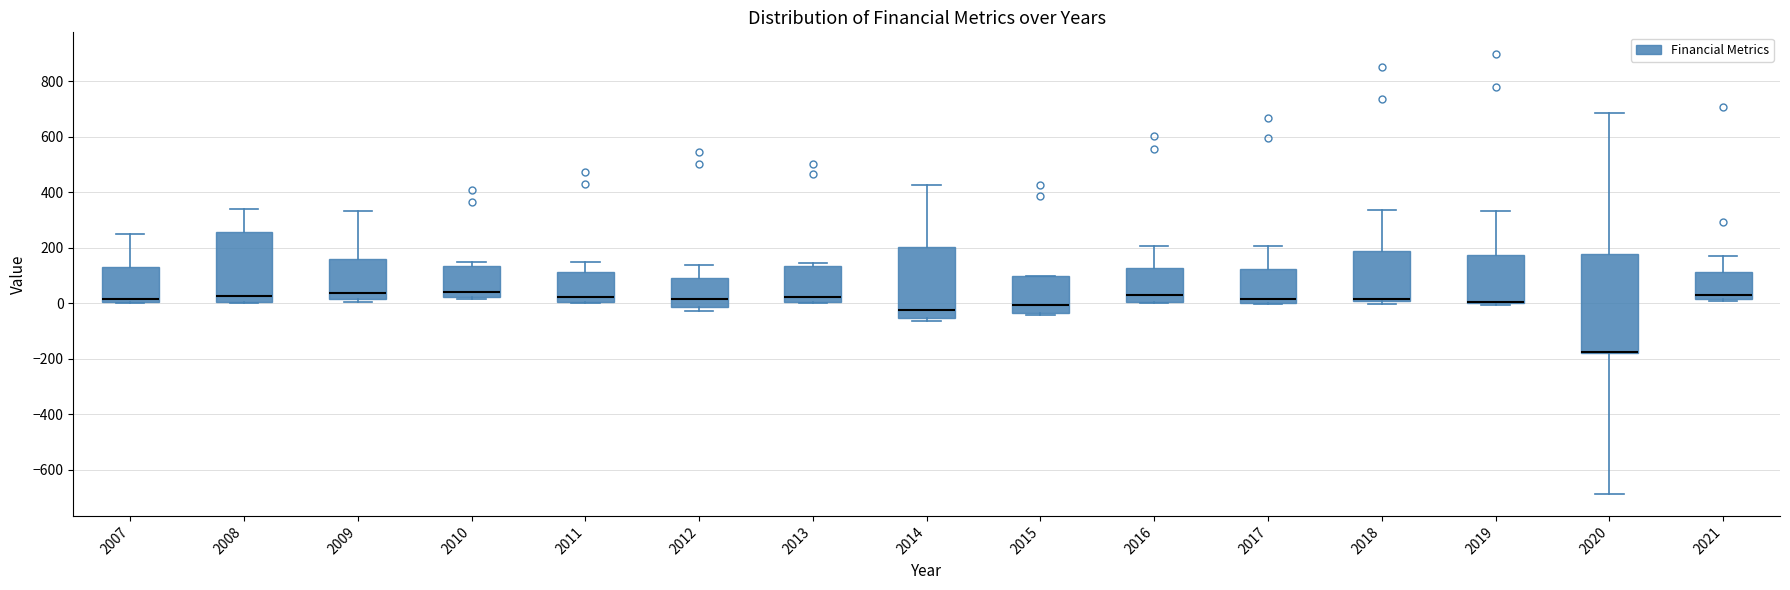

Reading left to right, transcribe this box plot: for each box, give where its median line is, the range the box spans, and where its two whiskers end, as read against the y-axis. The values are not printed on the chart, so give them approximately, as read against the axis.

2007: median 20, box 0 to 120, whiskers 0 to 240
2008: median 20, box 0 to 260, whiskers 0 to 340
2009: median 40, box 20 to 160, whiskers 0 to 340
2010: median 40, box 20 to 140, whiskers 20 (just below the box's lower edge) to 160
2011: median 20, box 0 to 120, whiskers 0 to 140
2012: median 20, box -20 to 80, whiskers -20 (just below the box's lower edge) to 140
2013: median 20, box 0 to 140, whiskers 0 to 140 (just above the box's upper edge)
2014: median -20, box -60 to 200, whiskers -60 (just below the box's lower edge) to 420
2015: median 0, box -40 to 100, whiskers -40 (just below the box's lower edge) to 100
2016: median 40, box 0 to 120, whiskers 0 to 200
2017: median 20, box 0 to 120, whiskers 0 to 200
2018: median 20, box 0 to 180, whiskers 0 (just below the box's lower edge) to 340
2019: median 0 (drawn on the box's lower edge), box 0 to 180, whiskers 0 (just below the box's lower edge) to 340
2020: median -180 (drawn on the box's lower edge), box -180 to 180, whiskers -680 to 680
2021: median 40, box 20 to 120, whiskers 0 to 180